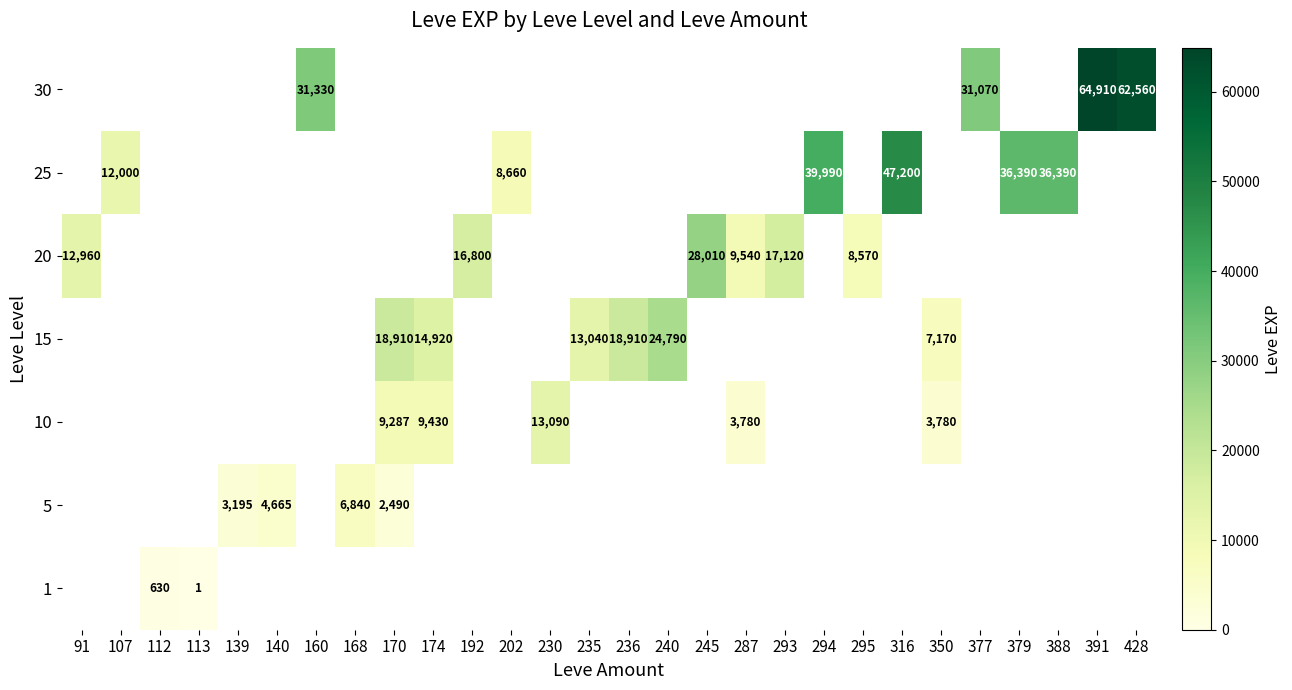

How many distinct data groups are displayed?

7